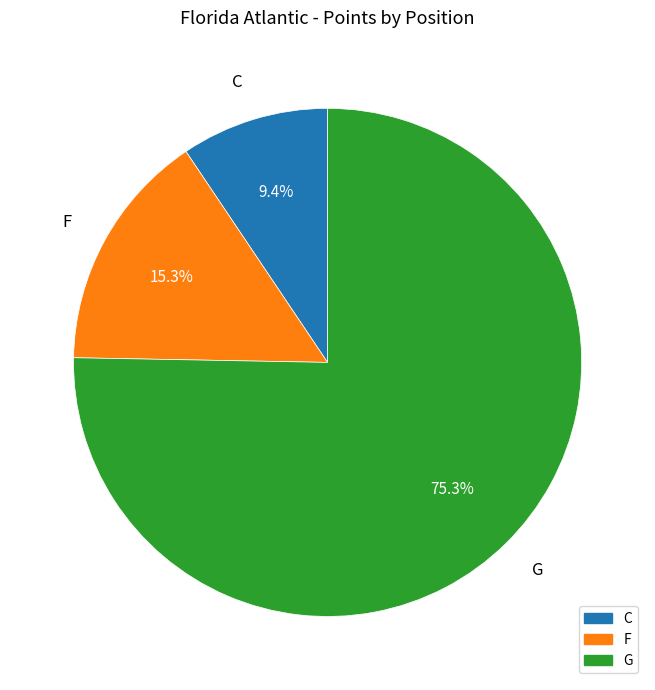

To the nearest percent, what is the difference between the C and G slice percentages?

66%